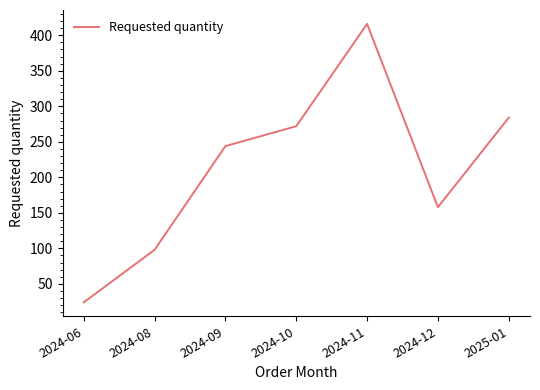

Where is the data nearest to the value 220?

2024-09